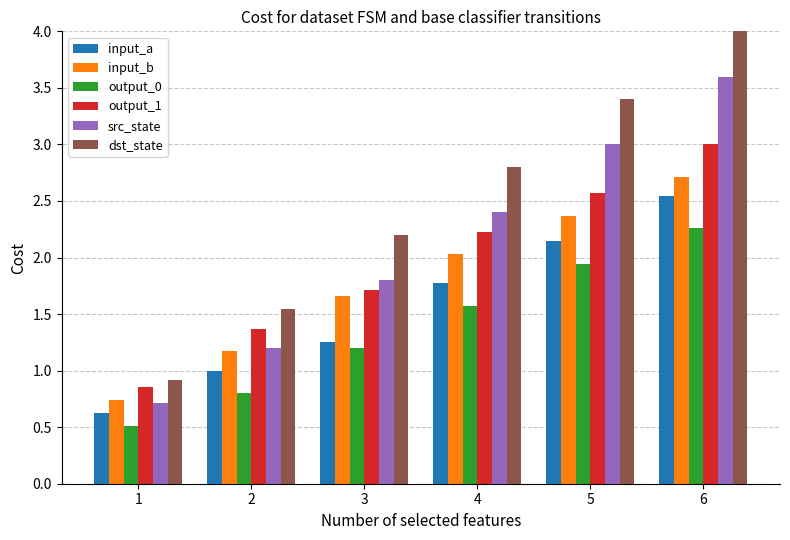

List the series in order of their peak value, lowest first.

output_0, input_a, input_b, output_1, src_state, dst_state